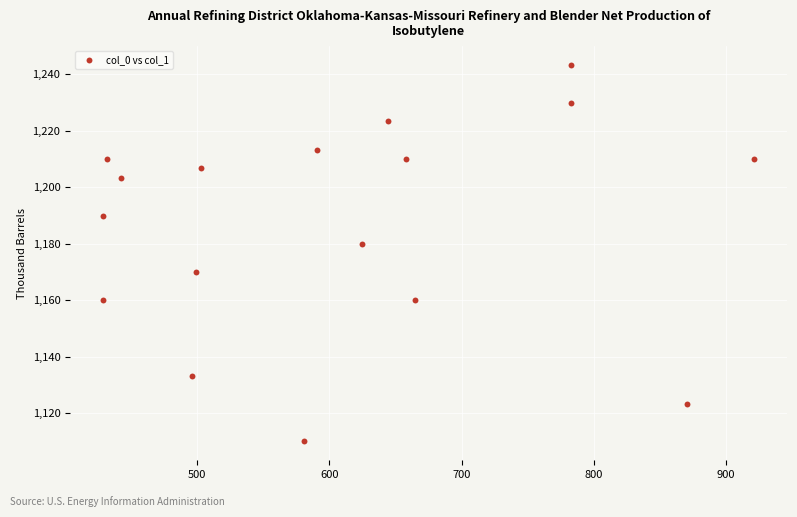

What is the range of Y values (max minus min)?

133.3